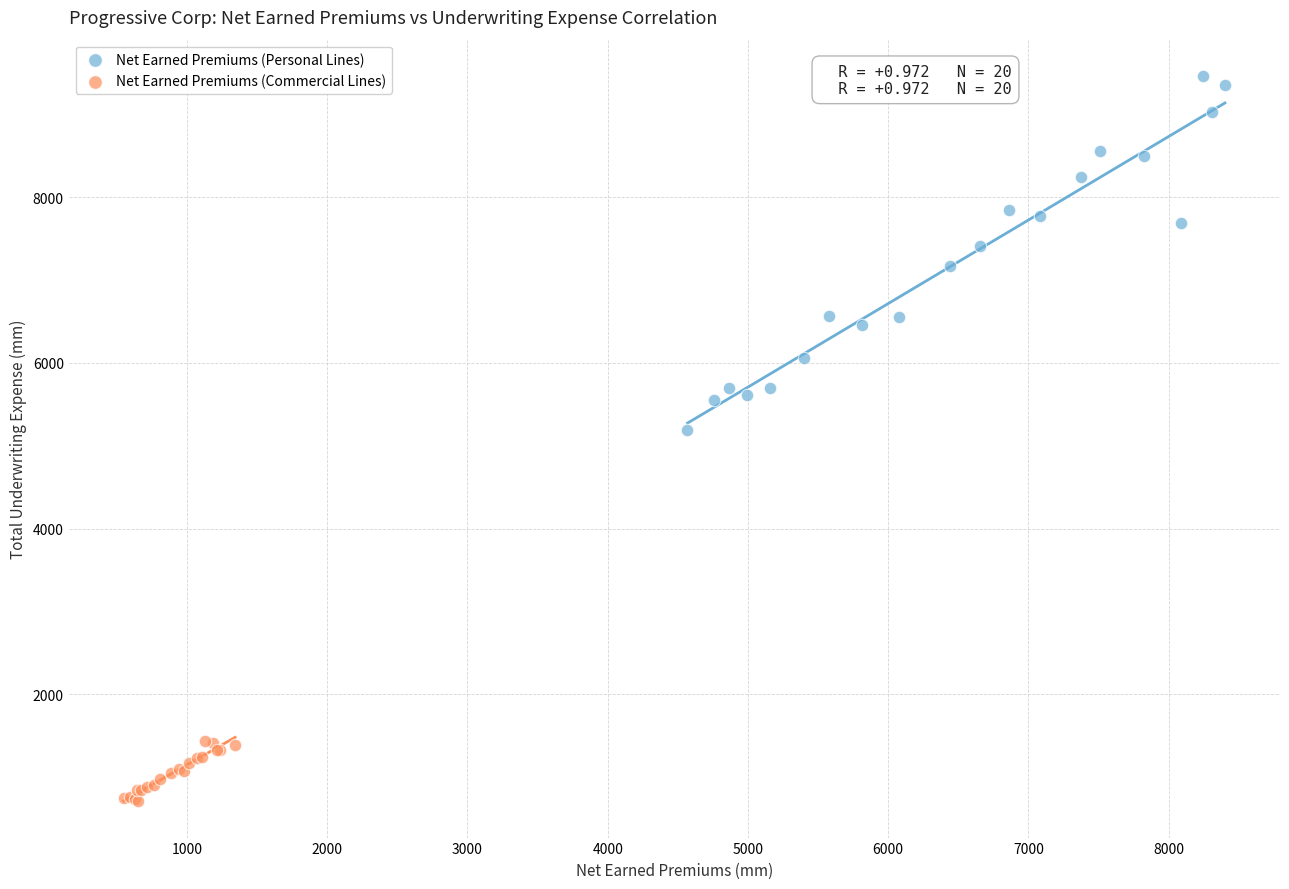

What are all the series names shown in the legend?

Net Earned Premiums (Personal Lines), Net Earned Premiums (Commercial Lines)